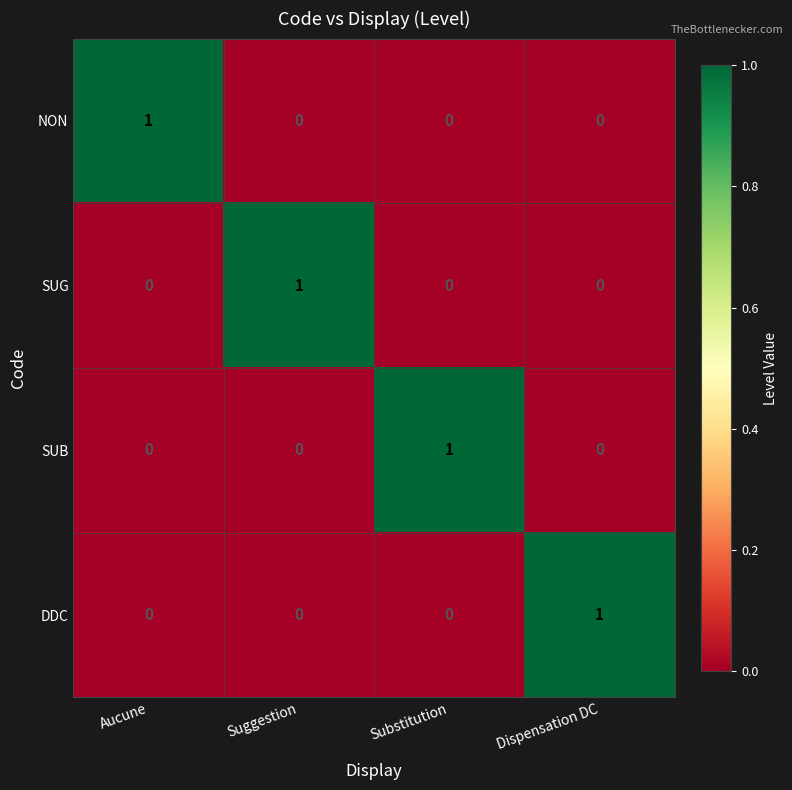

Count the SUG values in the range 0 to 1.

4